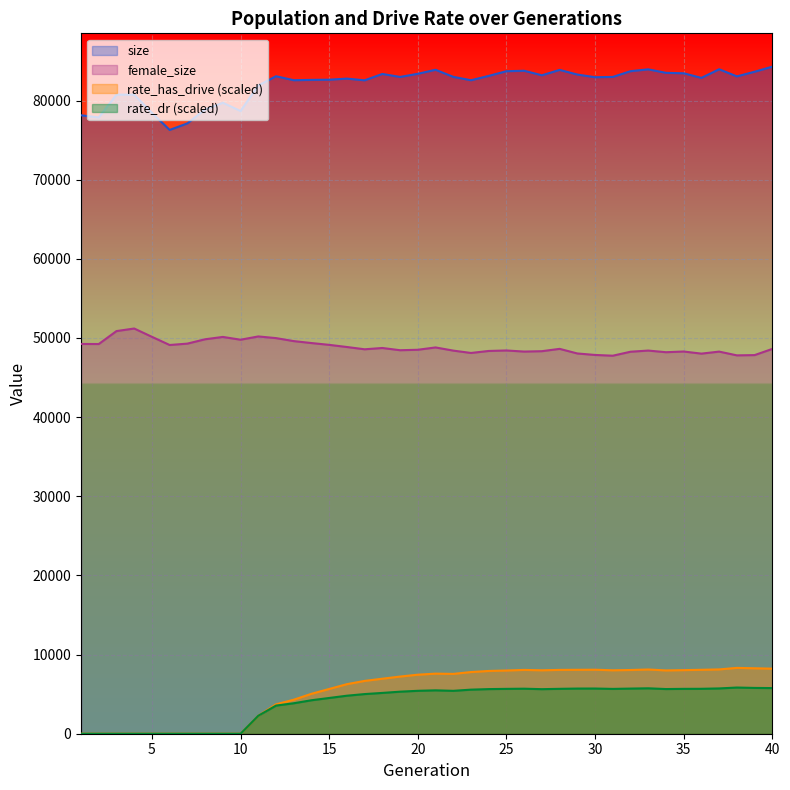

What is the spread (max minus min) of values at 38?

77219.0